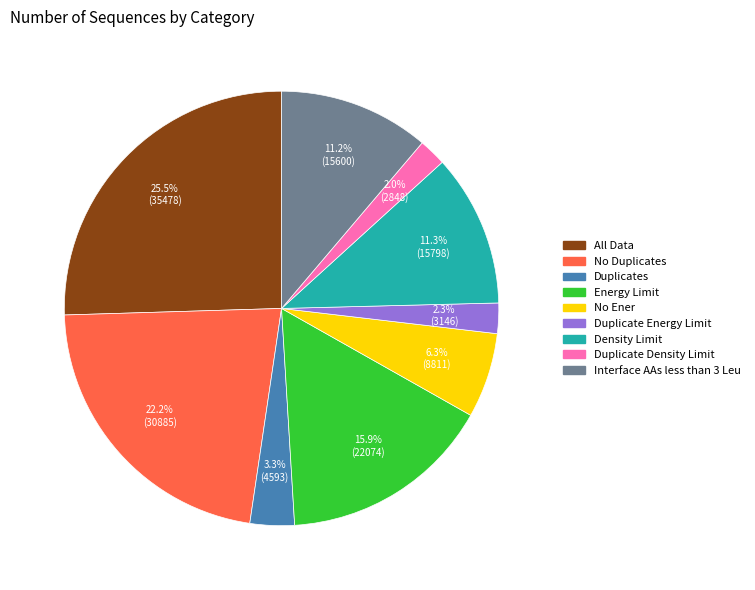

The Duplicates slice represents 3% of the pie. True or false?

True